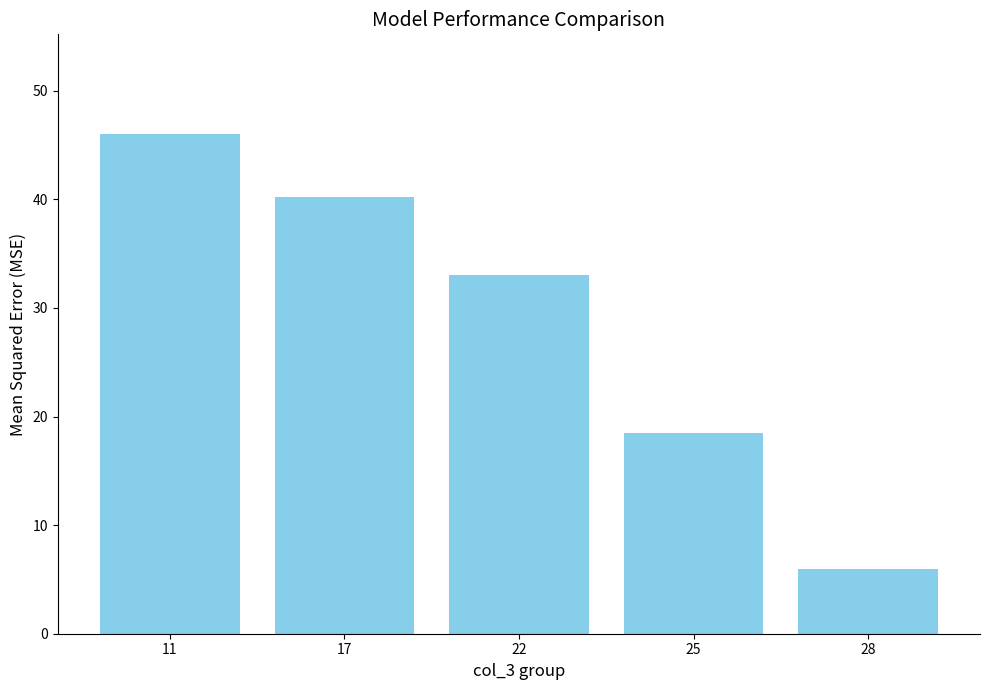

Approximately how many times larger is the value at 22 compared to 11?

0.7